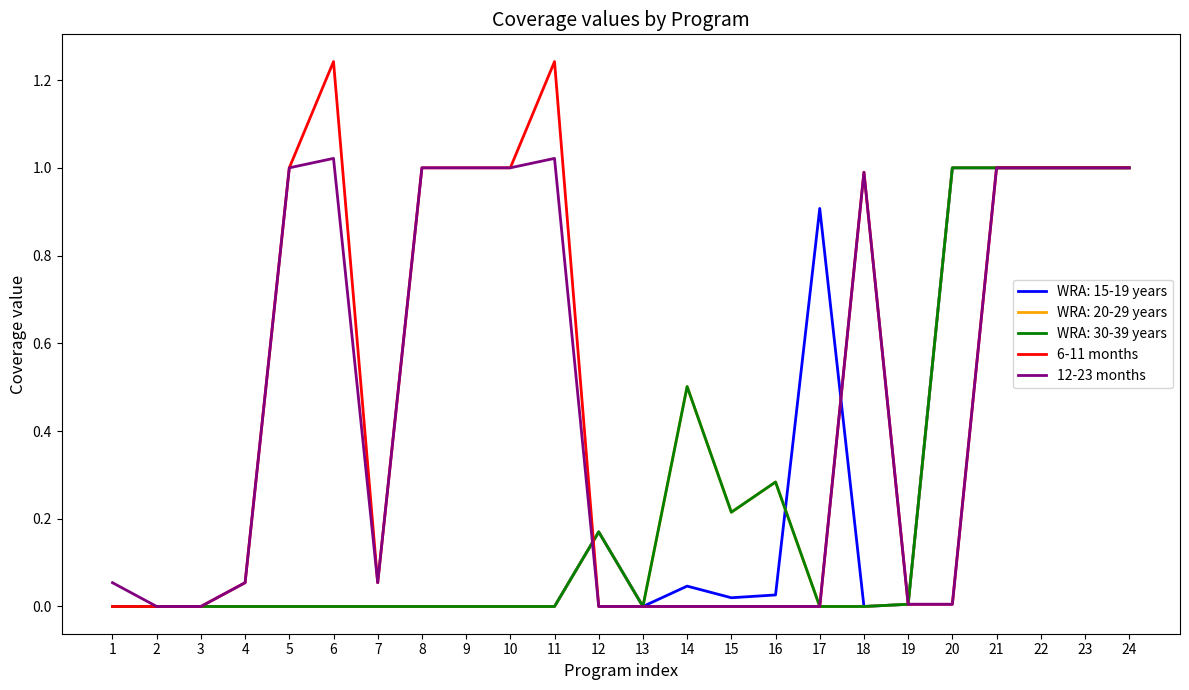

True or false: 6-11 months has a value of 1.0 at 22.

True